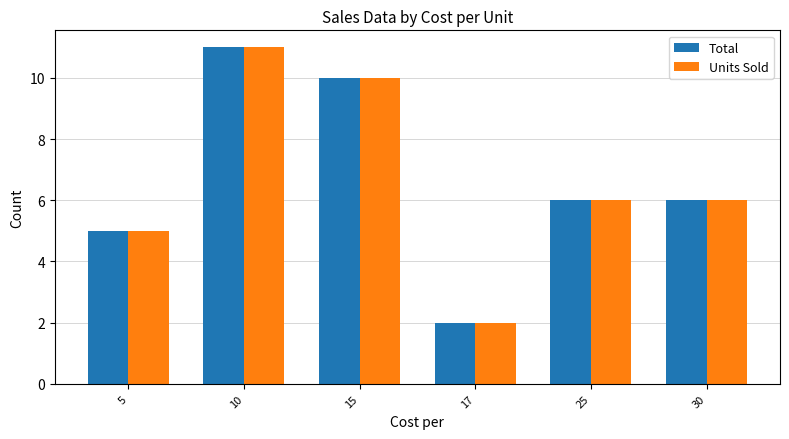

Is the value of Units Sold at 5 greater than the value of Total at 15?

No